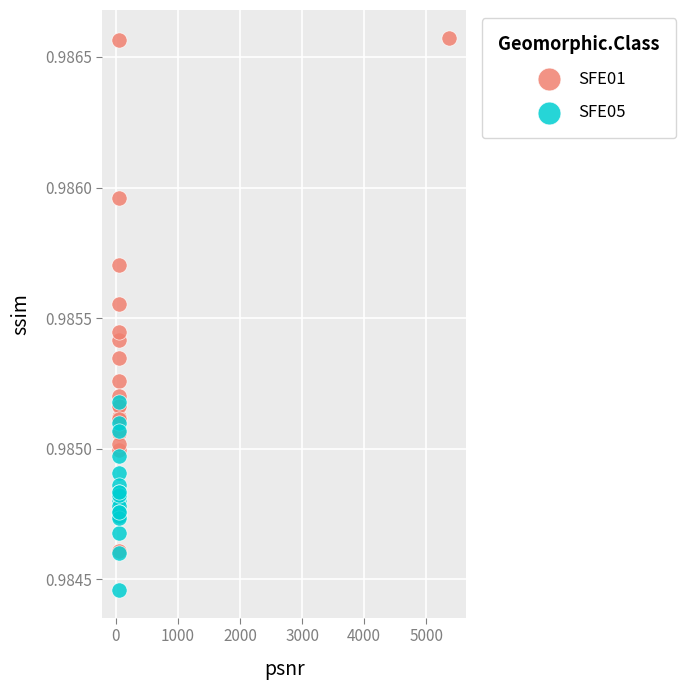

Which series reaches the minimum Y coordinate?

SFE05